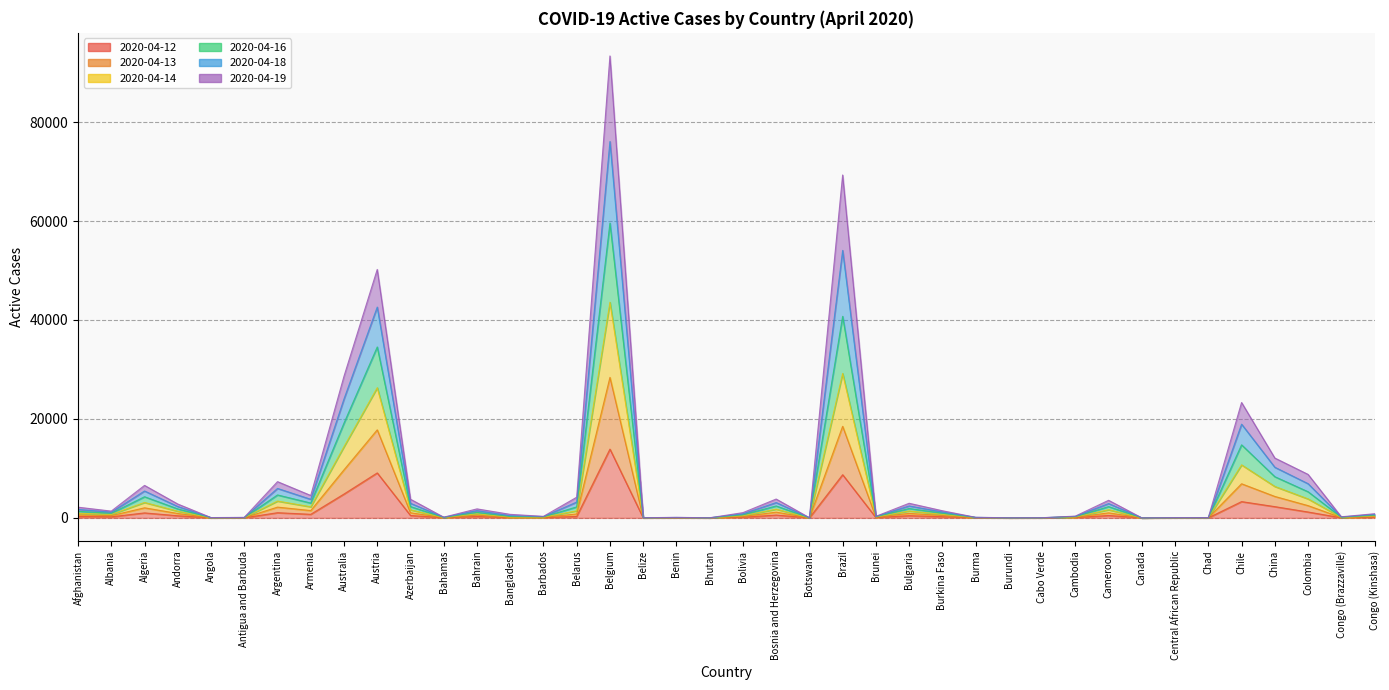

Is it true that 2020-04-12 equals 185 at Belarus?

False